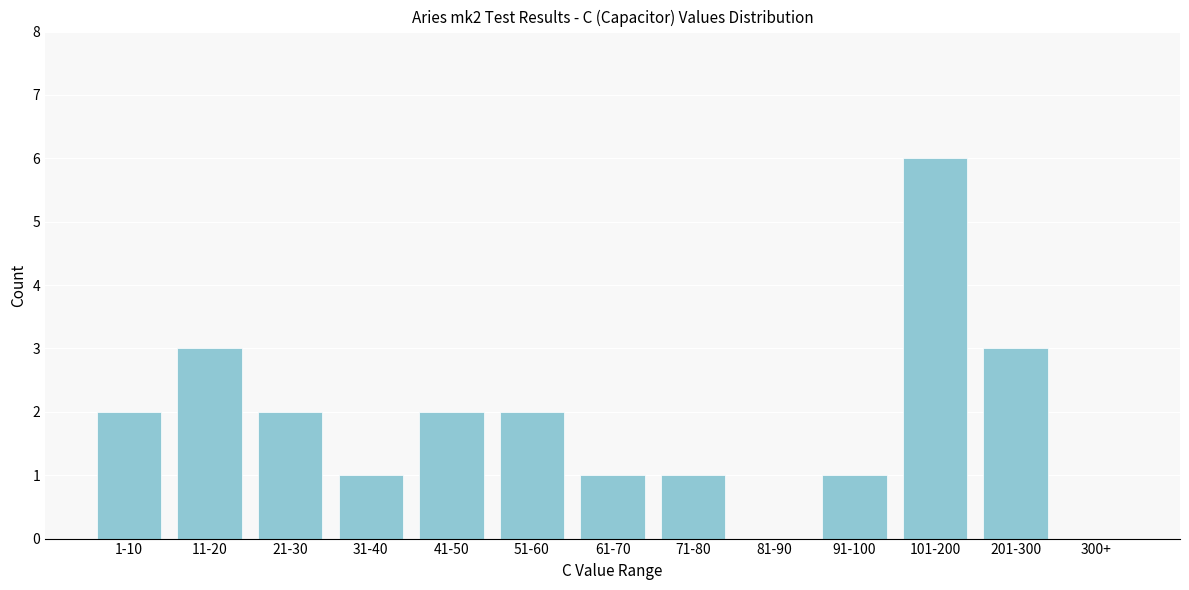

Reading left to right, what are all the values shown in this chart?

1-10=2	11-20=3	21-30=2	31-40=1	41-50=2	51-60=2	61-70=1	71-80=1	81-90=0	91-100=1	101-200=6	201-300=3	300+=0